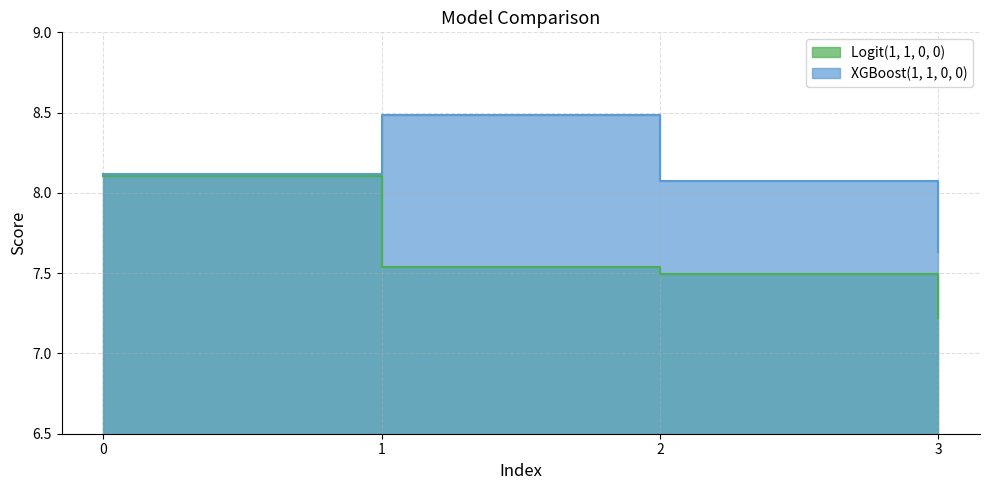

At how many categories does at least one series exceed 7?

4